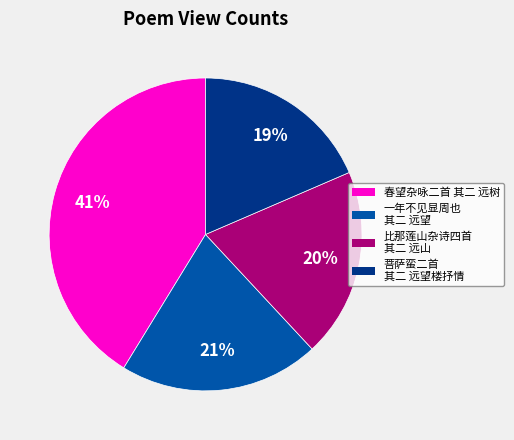

Is there a majority slice in this chart?

No